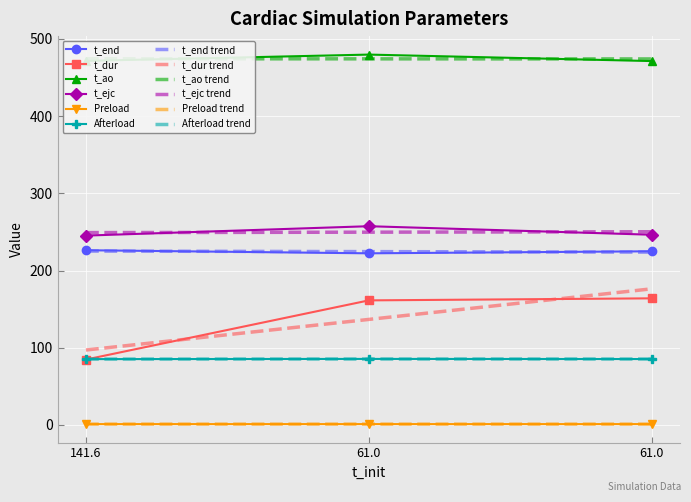

Reading left to right, transcribe all the data shown in this chart.

t_end: 226.3	222.3	225.0
t_dur: 84.7	161.4	164.0
t_ao: 471.6	479.8	471.4
t_ejc: 245.3	257.4	246.4
Preload: 1.1	1.1	1.1
Afterload: 85.3	85.5	85.4